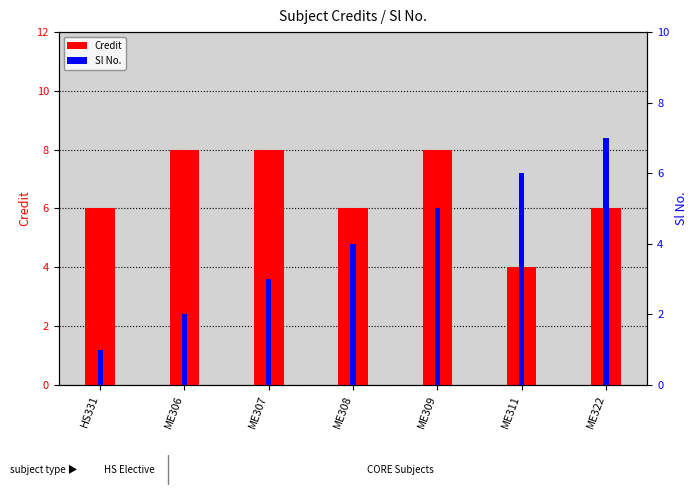

Between ME311 and HS331, which is larger?

HS331